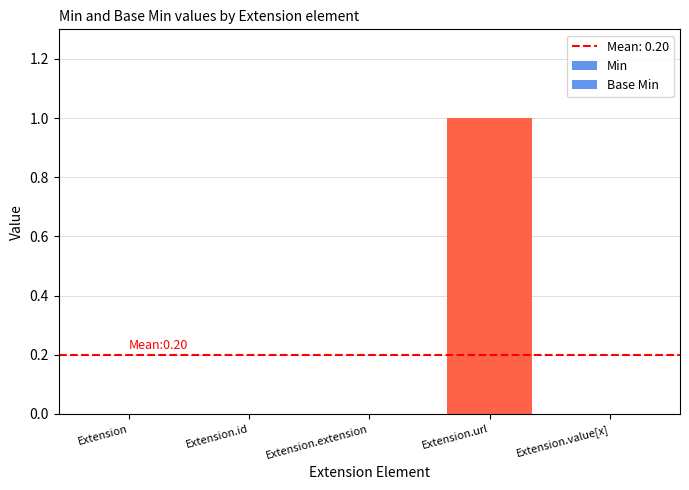

The value of Min at Extension.value[x] is 0. True or false?

True